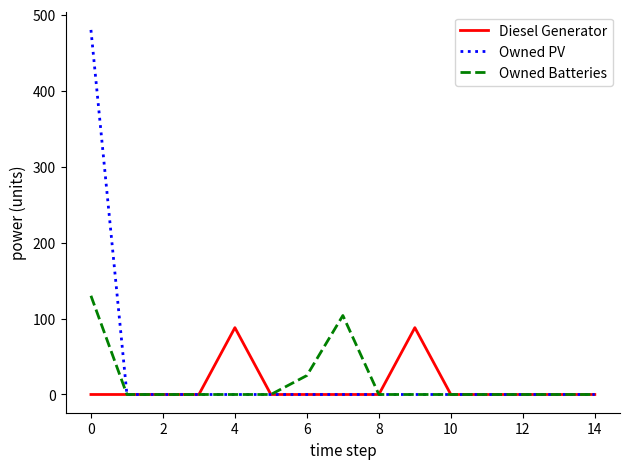

What are all the series names shown in the legend?

Diesel Generator, Owned PV, Owned Batteries